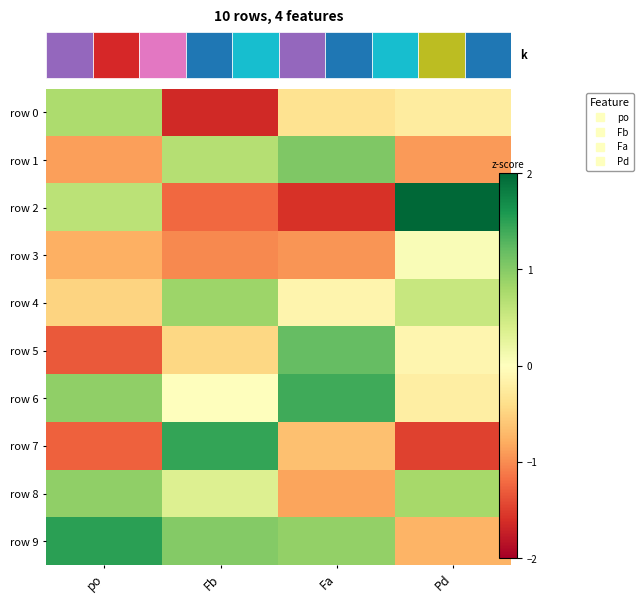

What is the sum of the row 6 values at Fa and Pd?

1.2